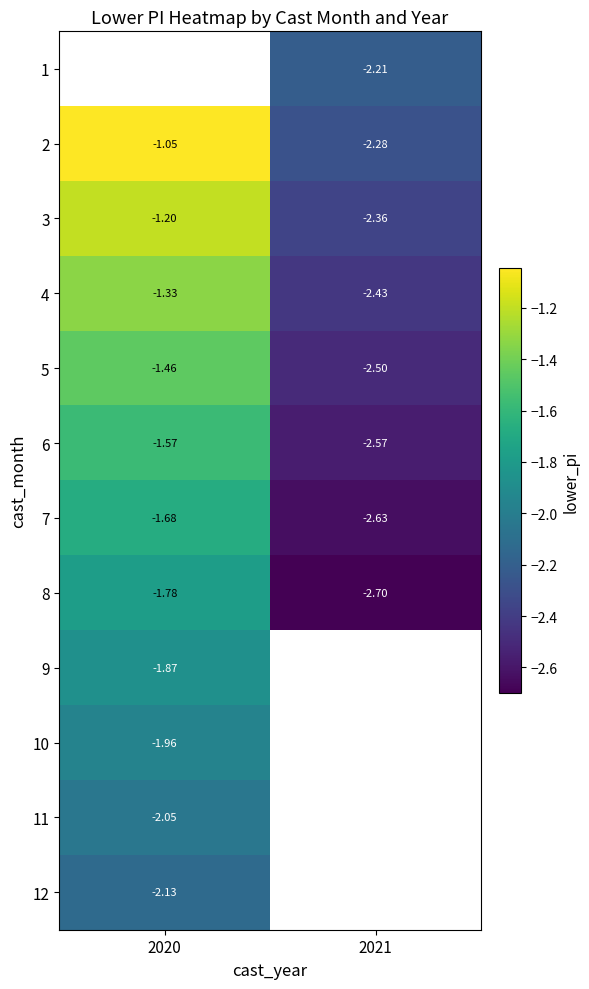

Is the value of 10 at 2020 greater than the value of 11 at 2020?

Yes